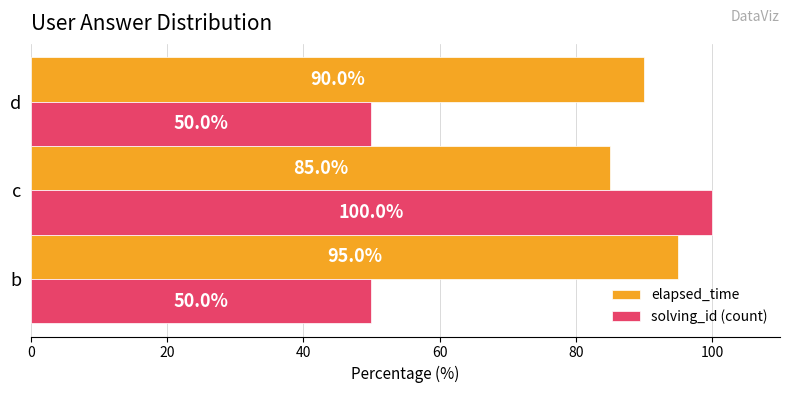

True or false: elapsed_time has a value of 147 at b.

False